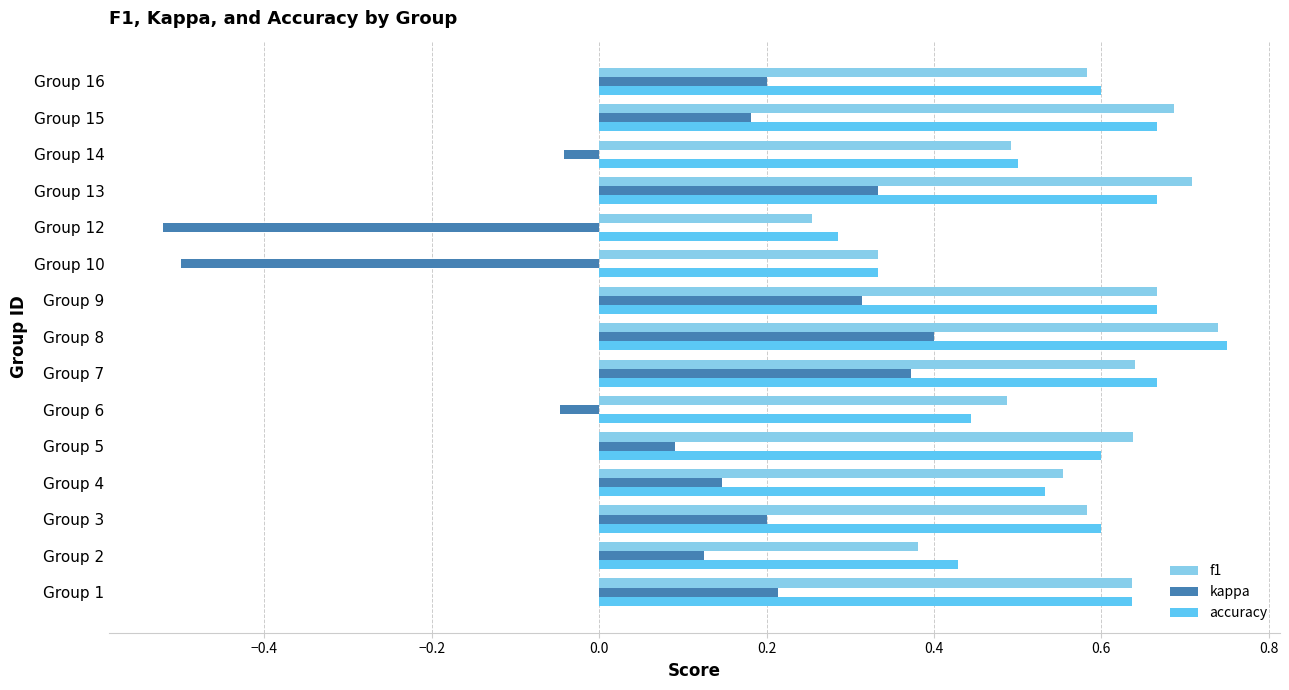

What is the difference between the maximum and second lowest values in the kappa series?

0.9